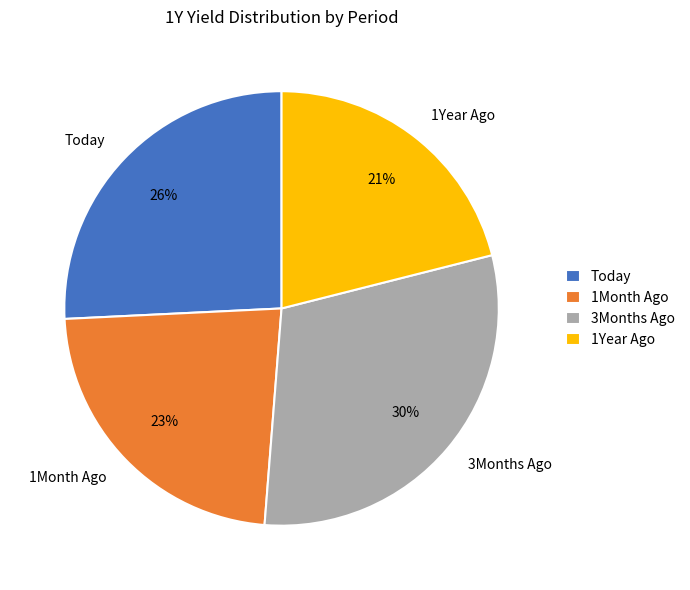

Rank the categories by value from highest to lowest.

3Months Ago, Today, 1Month Ago, 1Year Ago